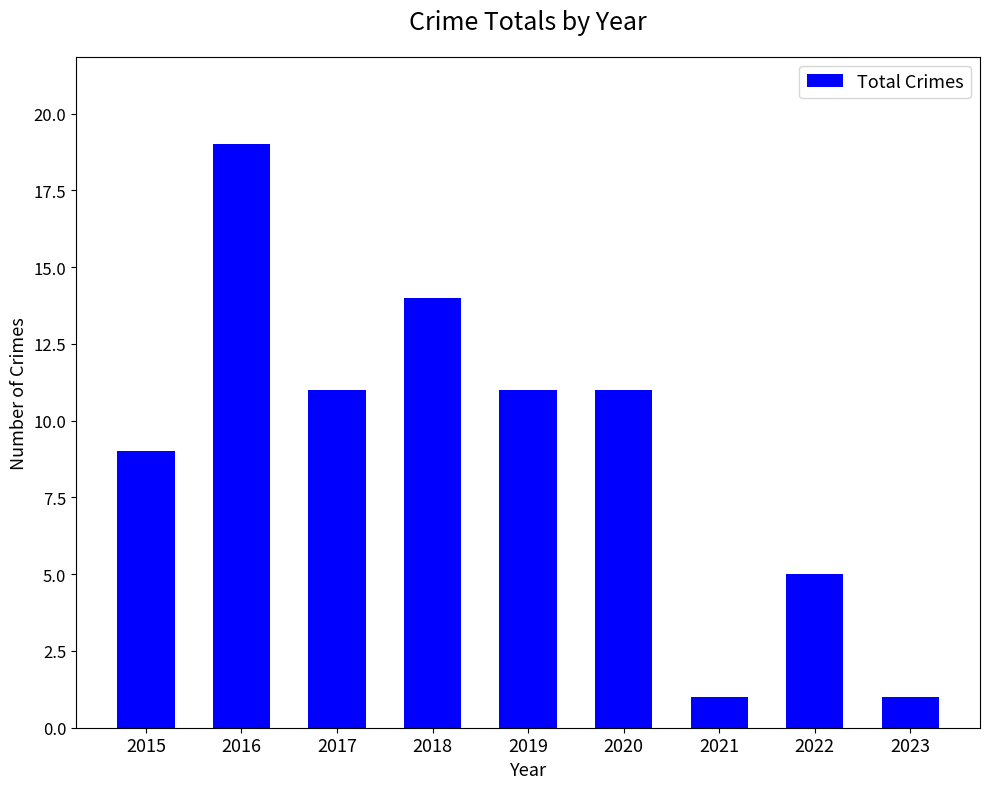

The chart shows a value of 4 at 2017. True or false?

False